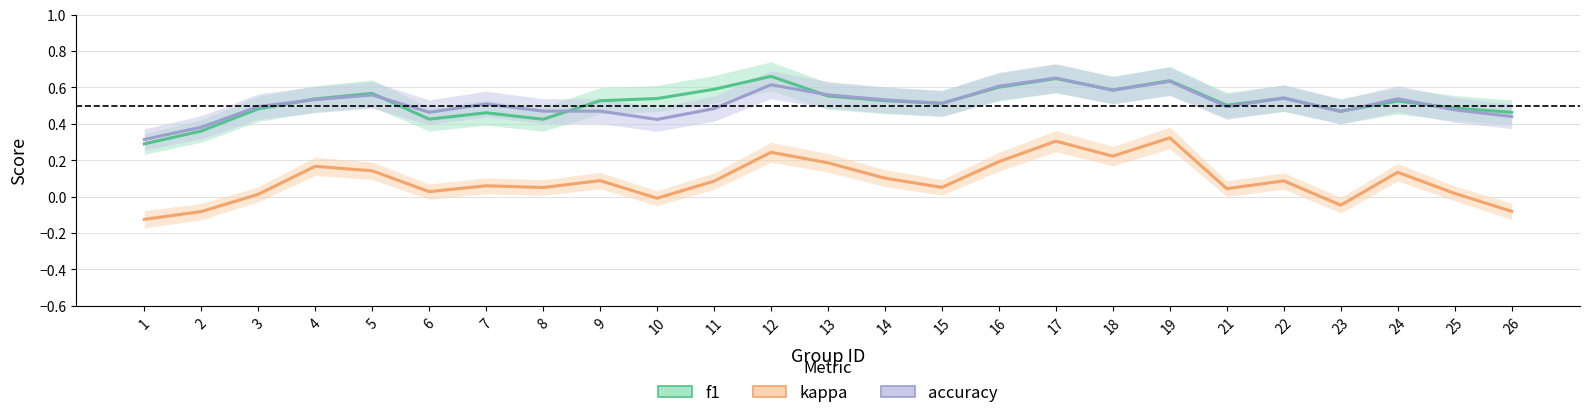

Which category has the lowest value across all series?

1